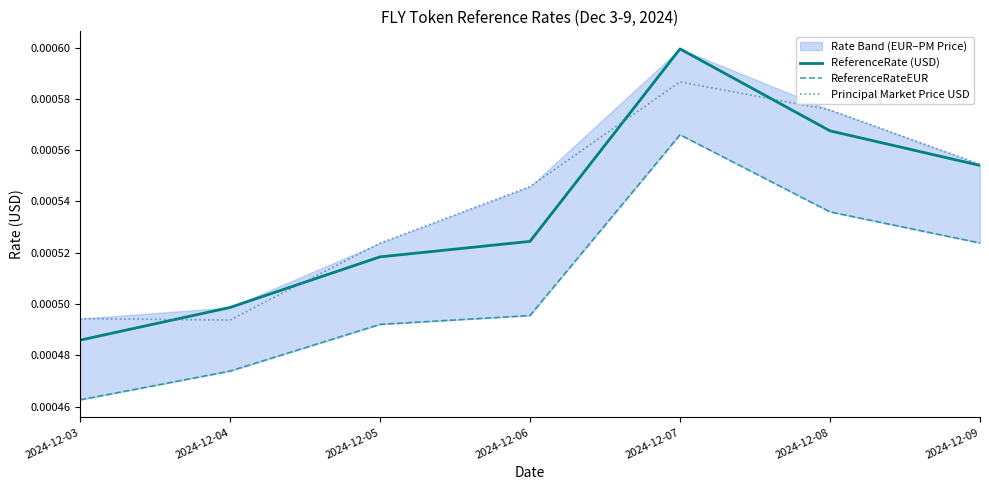

At how many categories does at least one series exceed 0?

7